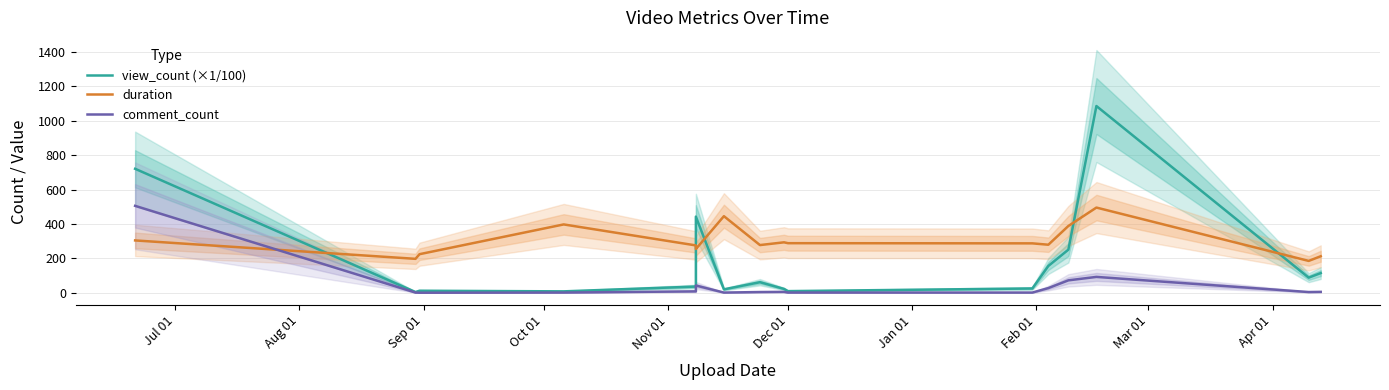

Rank the series by their average value, from lowest to highest.

comment_count, view_count (×1/100), duration